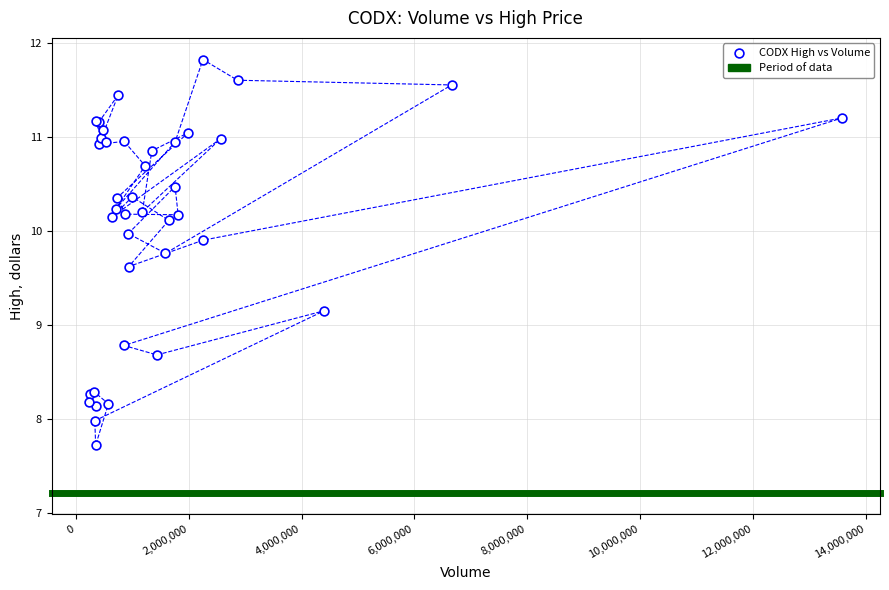

What Y value in the scatter plot is closest to 9?

9.2